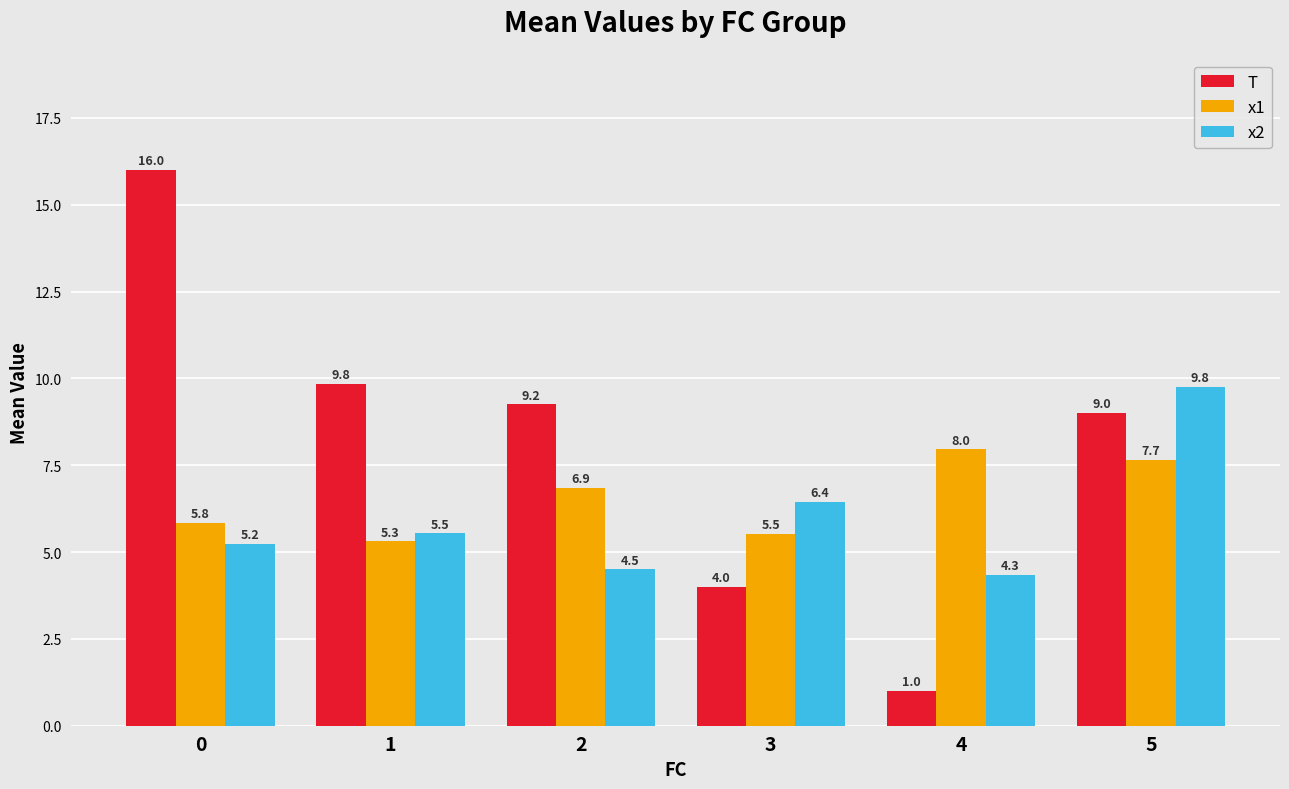

What is the value of the T bar at the 5th from the left?

1.0